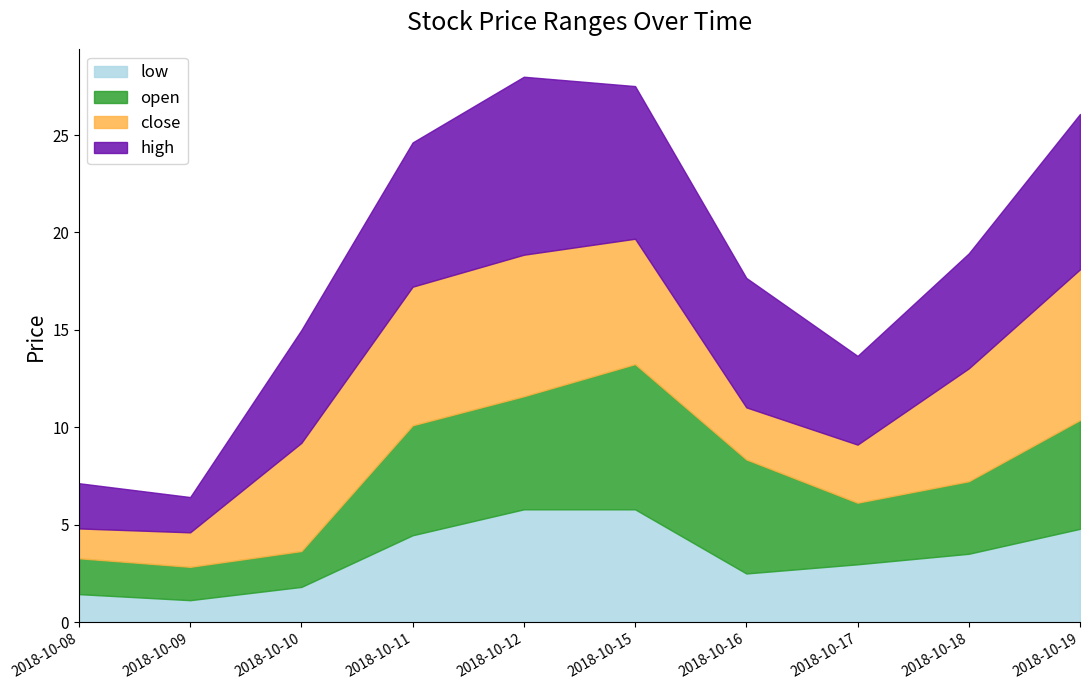

Where is the first local minimum for open?

2018-10-09